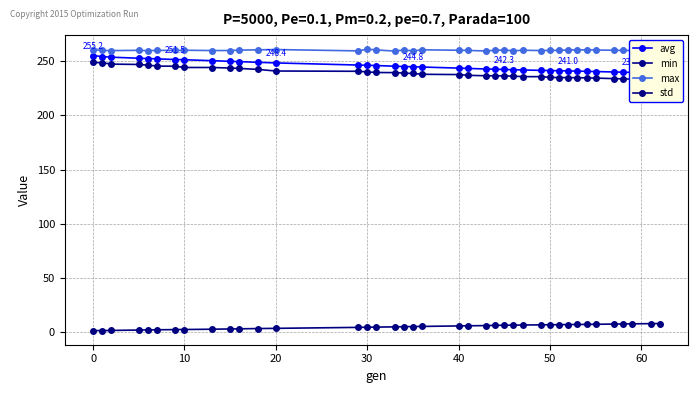

What is the difference between the maximum and second lowest values in the avg series?

16.0